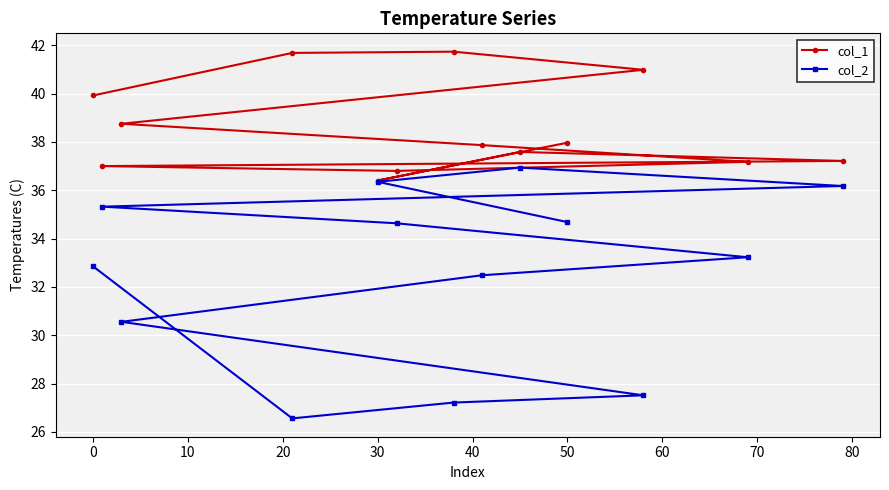

List the series in order of their overall mean, lowest first.

col_2, col_1